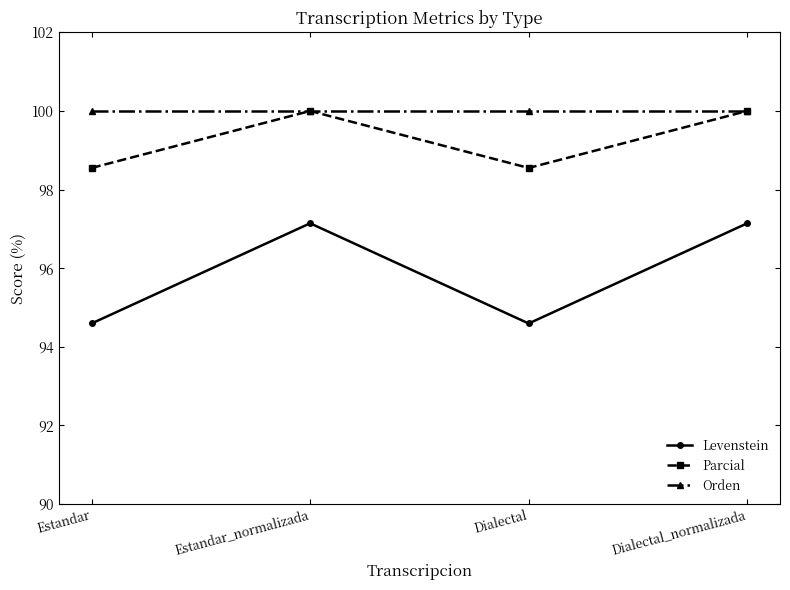

What are all the series names shown in the legend?

Levenstein, Parcial, Orden